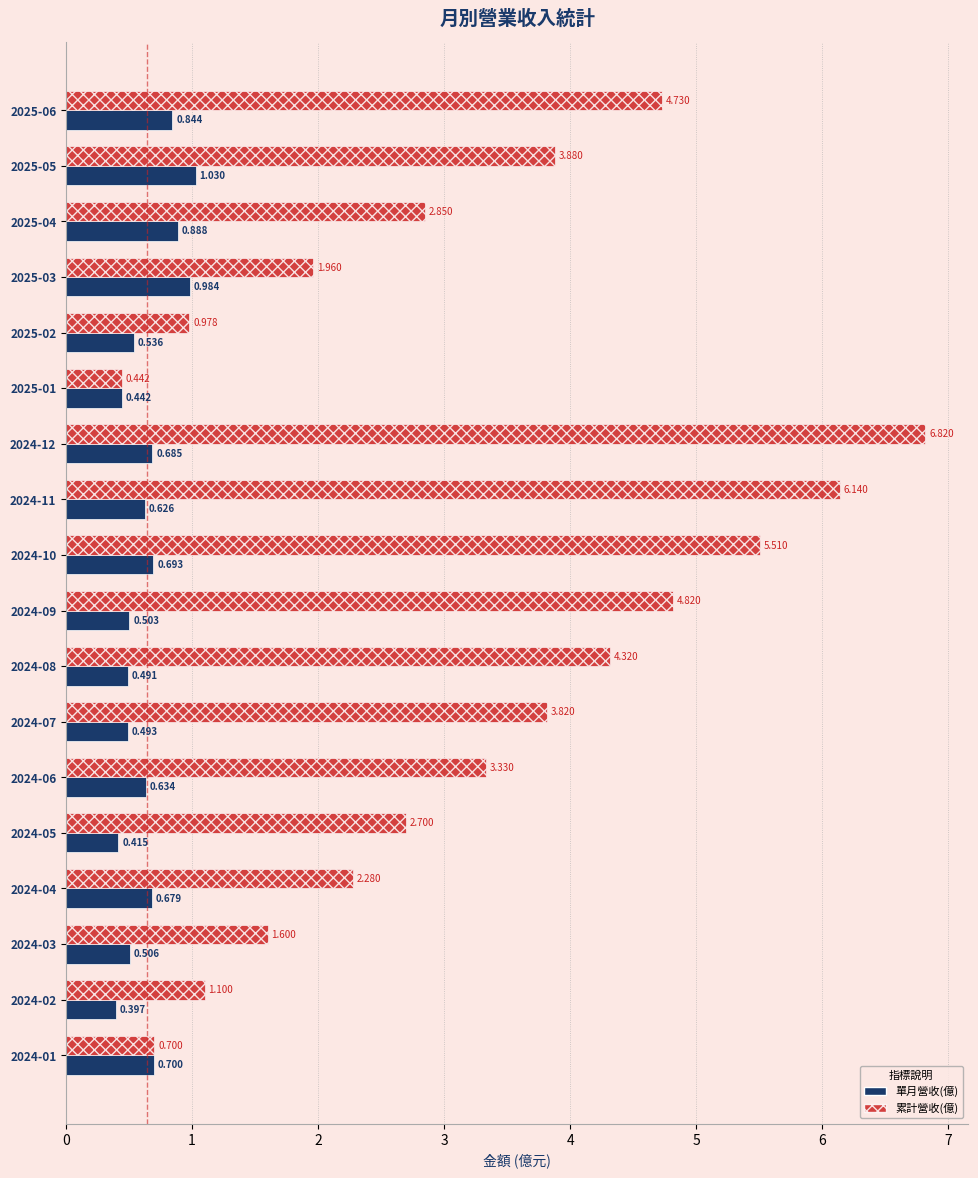

List the series in order of their peak value, highest first.

累計營收(億), 單月營收(億)